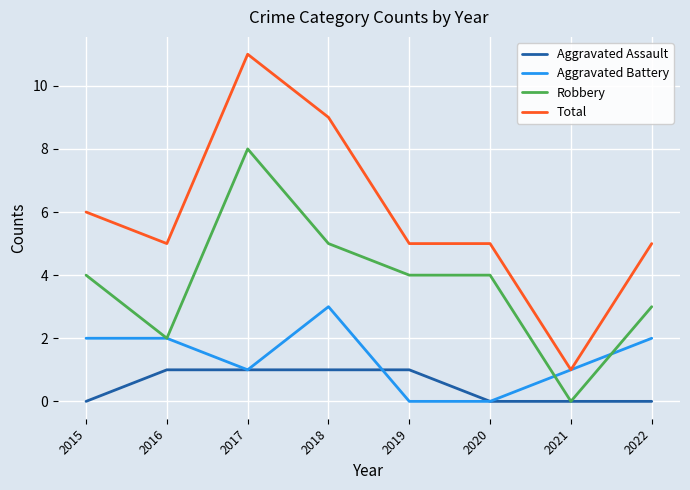

Between 2021 and 2022, which series saw the biggest shift?

Total